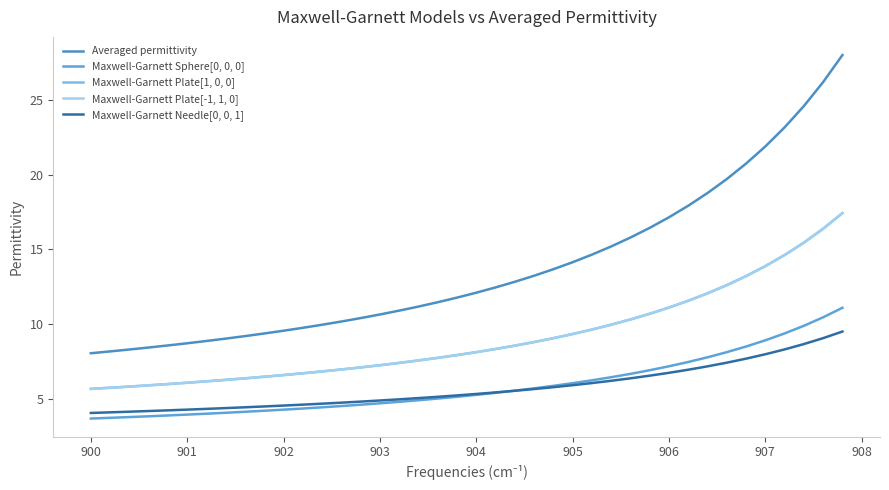

Does the chart have visible grid lines?

No